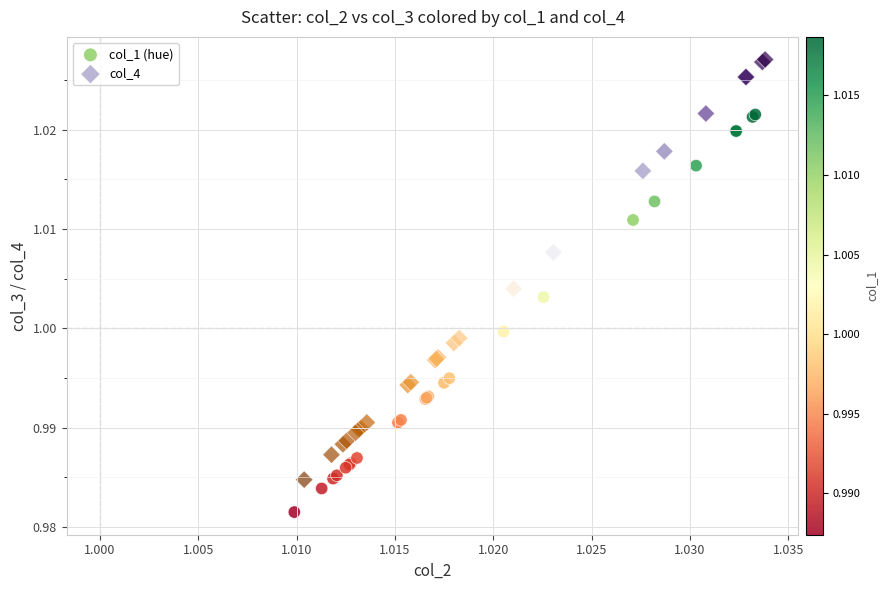

Which series contains the lowest Y value?

col_1 (hue)